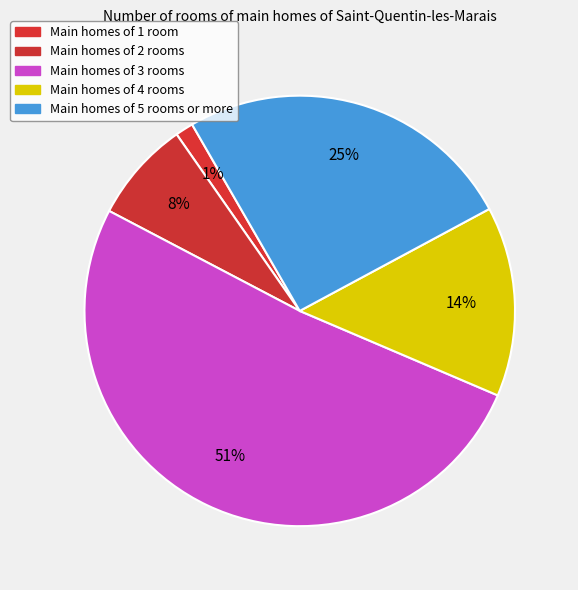

Count the number of slices in the pie.

5